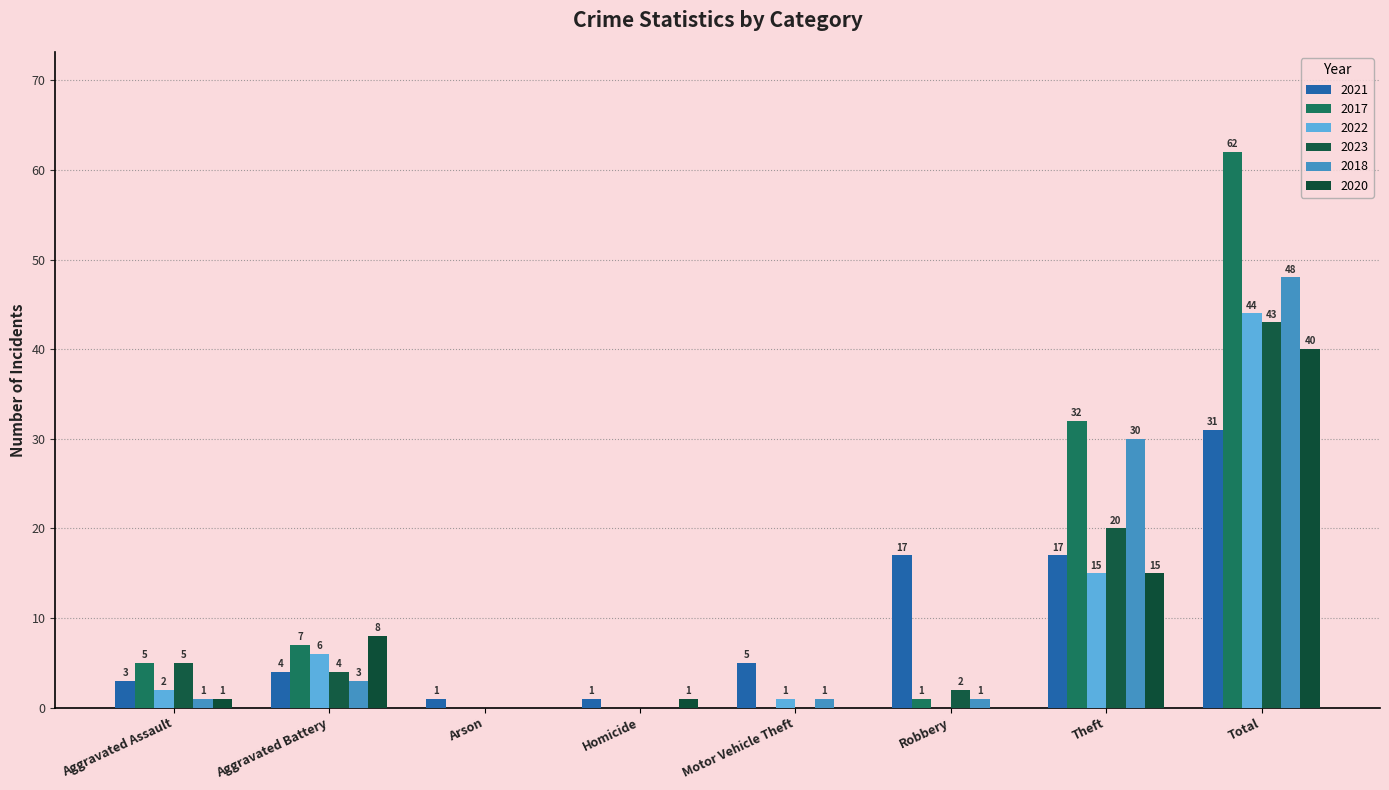

Which series has the largest total across all categories?

2017